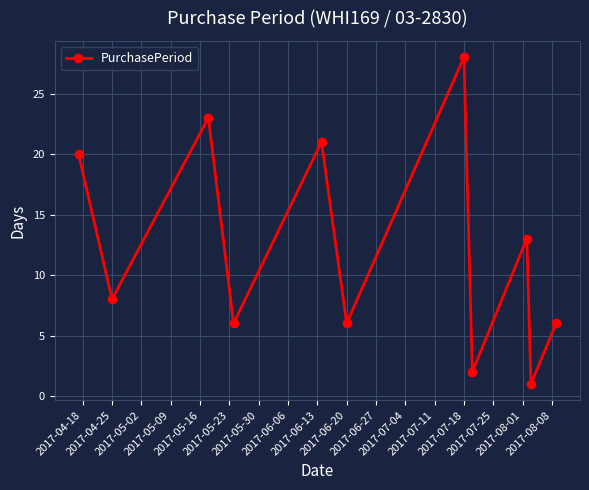

What is the value of the 5th point from the left?

21